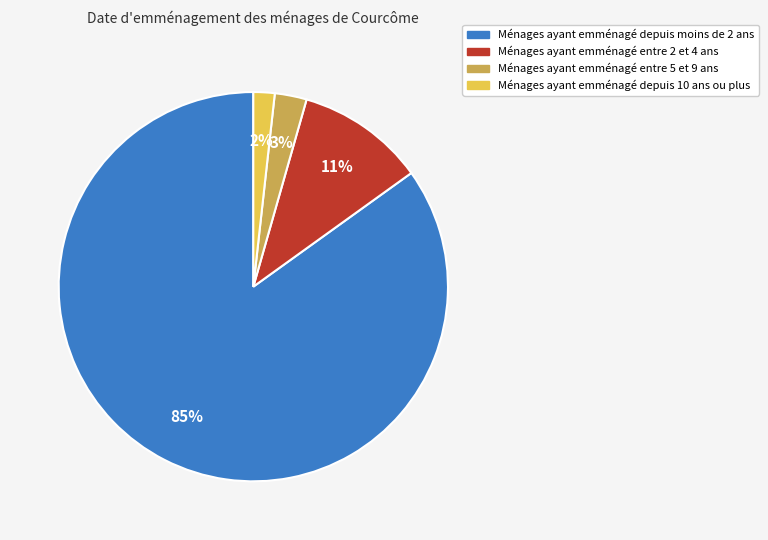

How many slices are in this pie chart?

4